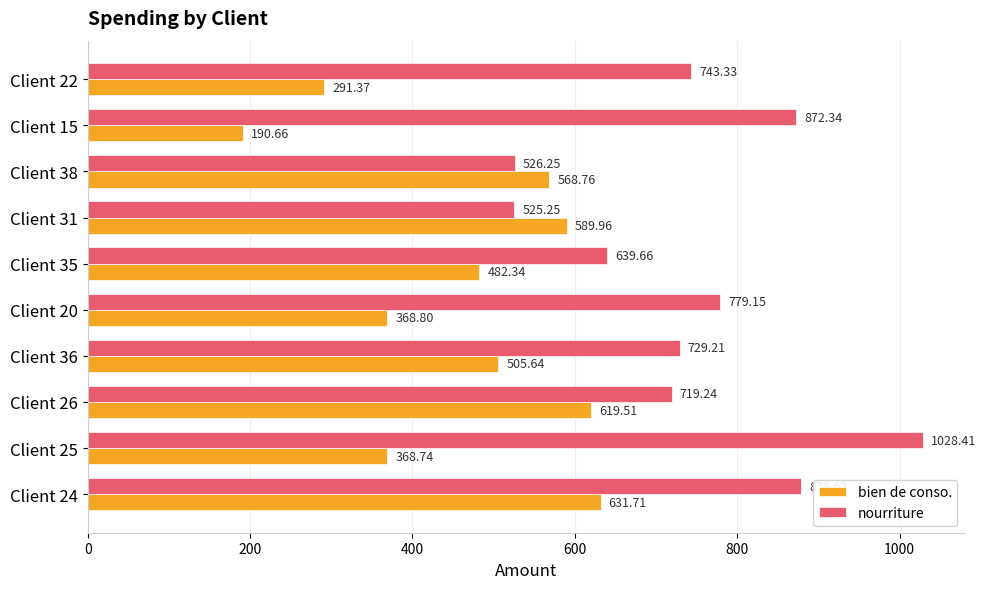

What is the difference between the maximum and second lowest values in the nourriture series?

502.2